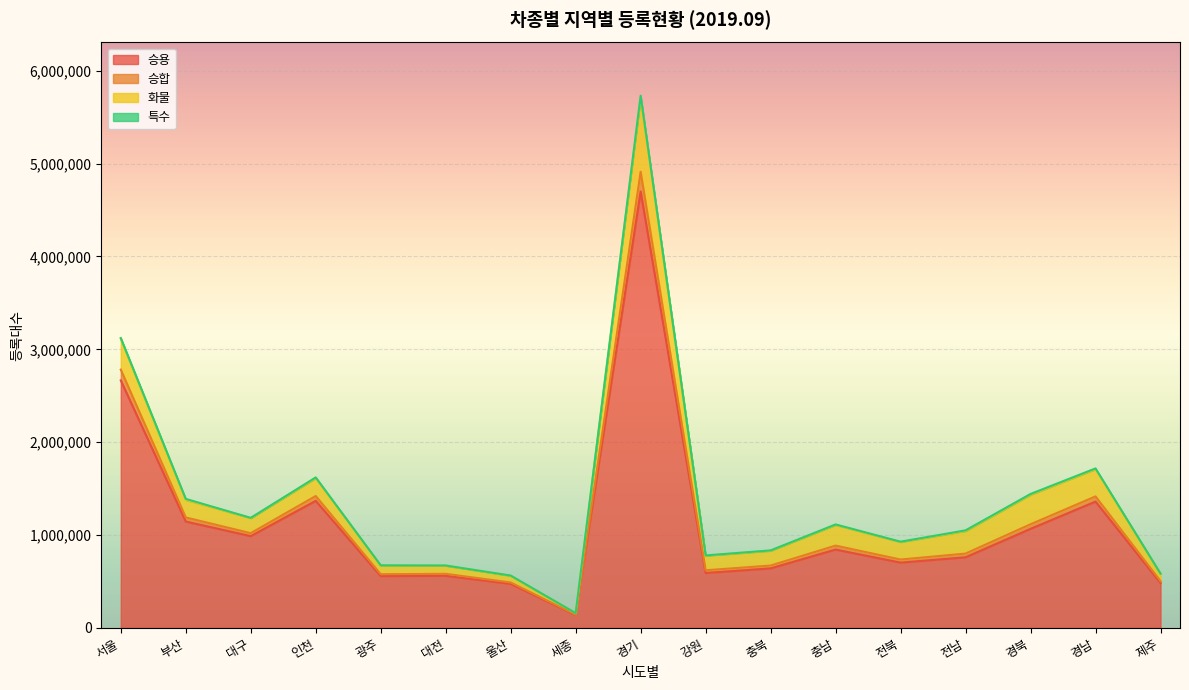

Between 전북 and 광주, which is larger?

전북